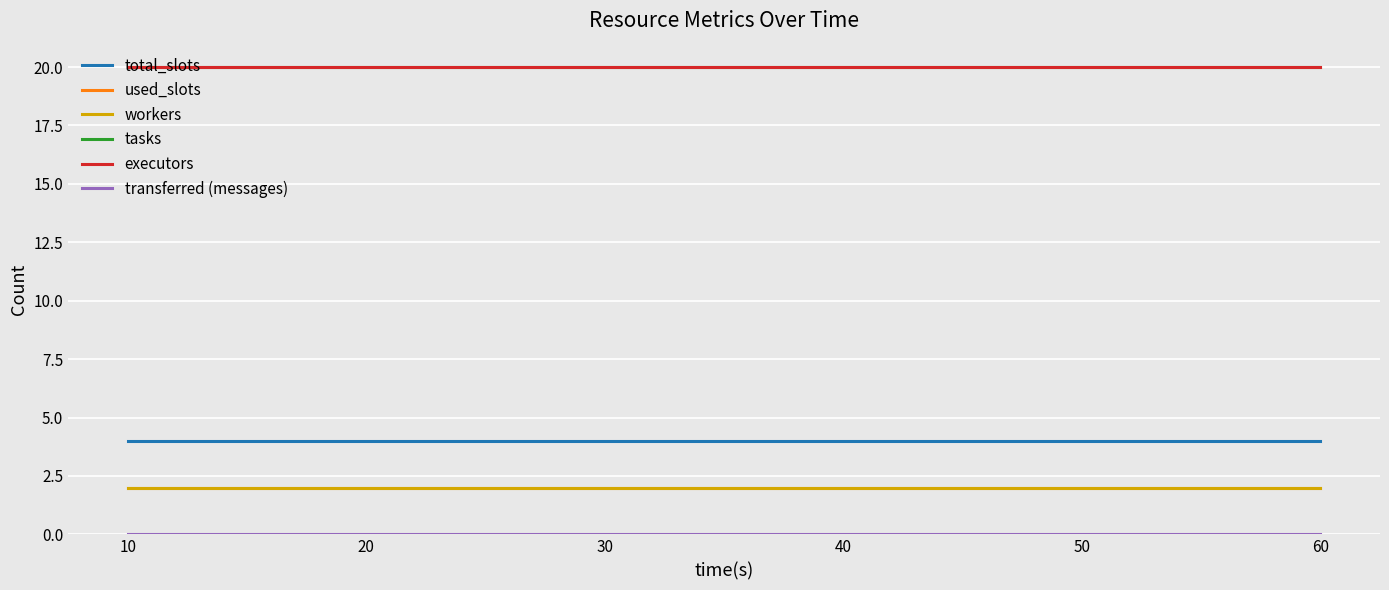

Reading left to right, list all the values displayed in this chart.

total_slots: 4	4	4	4	4	4
used_slots: 2	2	2	2	2	2
workers: 2	2	2	2	2	2
tasks: 20	20	20	20	20	20
executors: 20	20	20	20	20	20
transferred (messages): 0	0	0	0	0	0